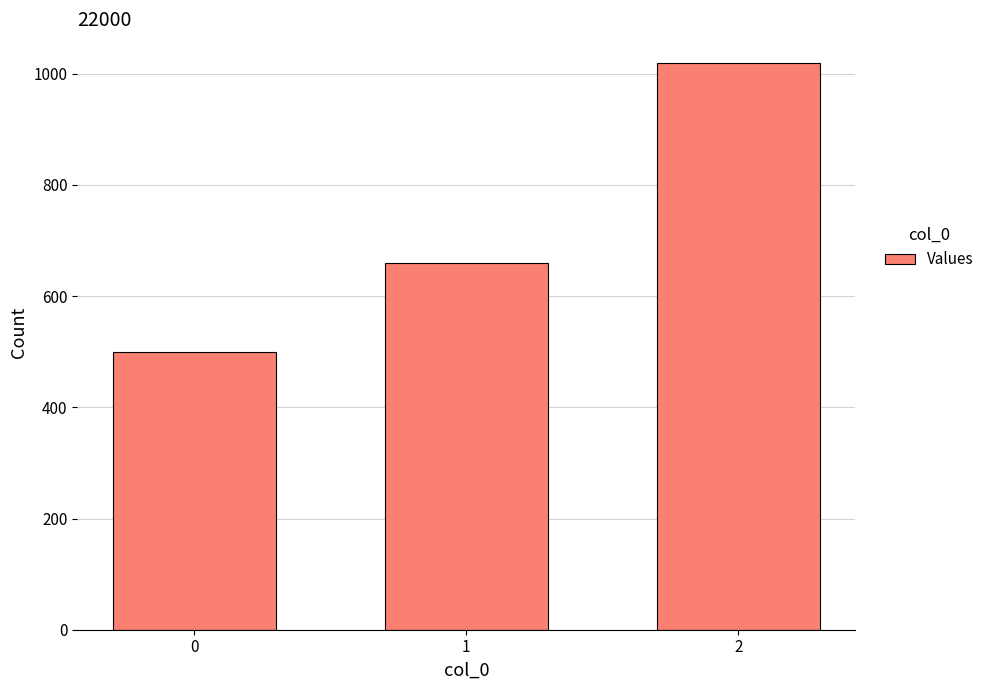

At which category does the chart reach its peak across all series?

2